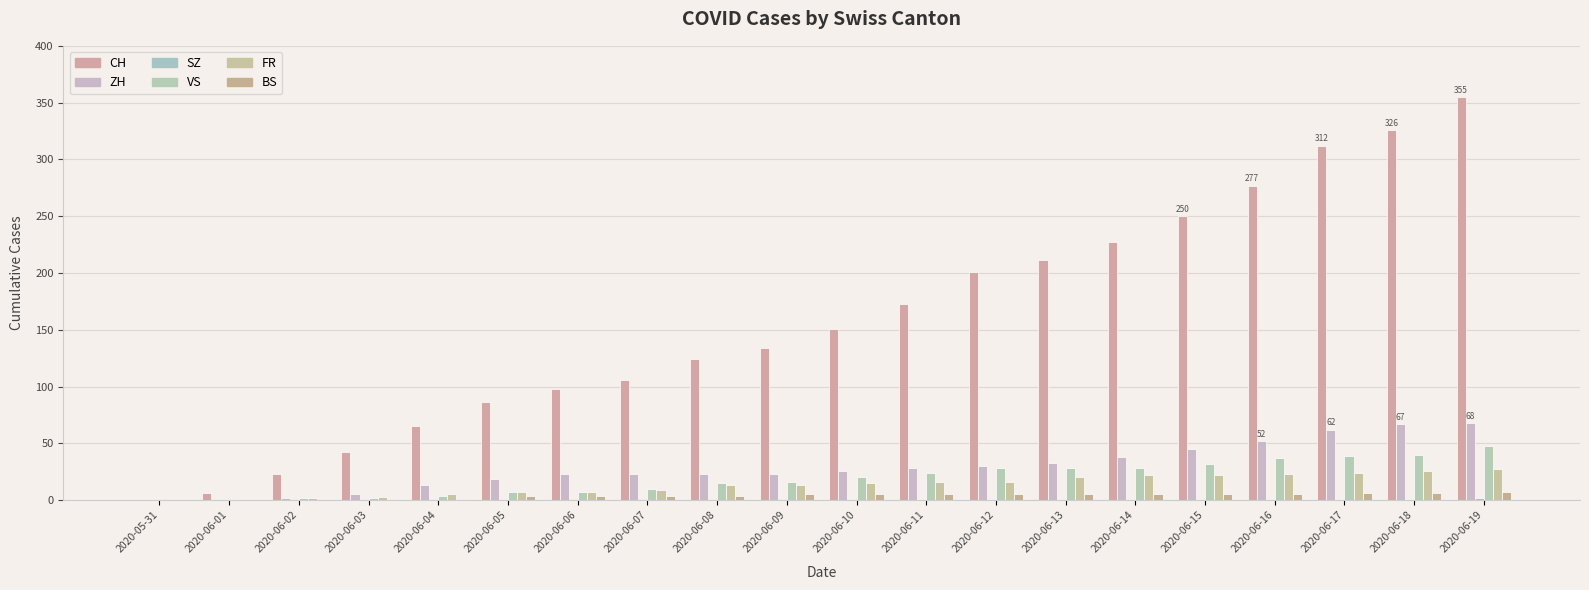

Are the bars grouped side by side (vs. stacked)?

Yes